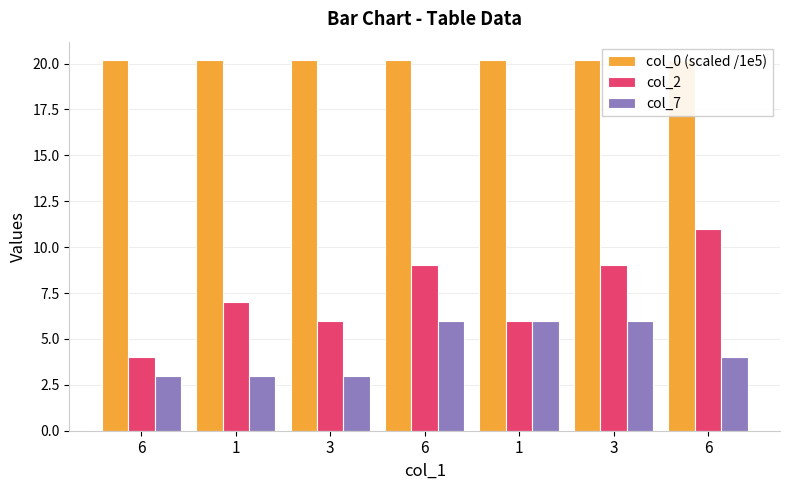

Rank the series by their maximum value, from highest to lowest.

col_0 (scaled /1e5), col_2, col_7